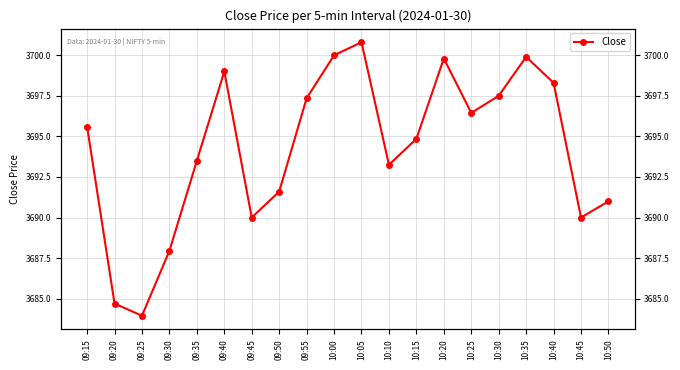

True or false: the data has more than 0 interior local peaks.

True